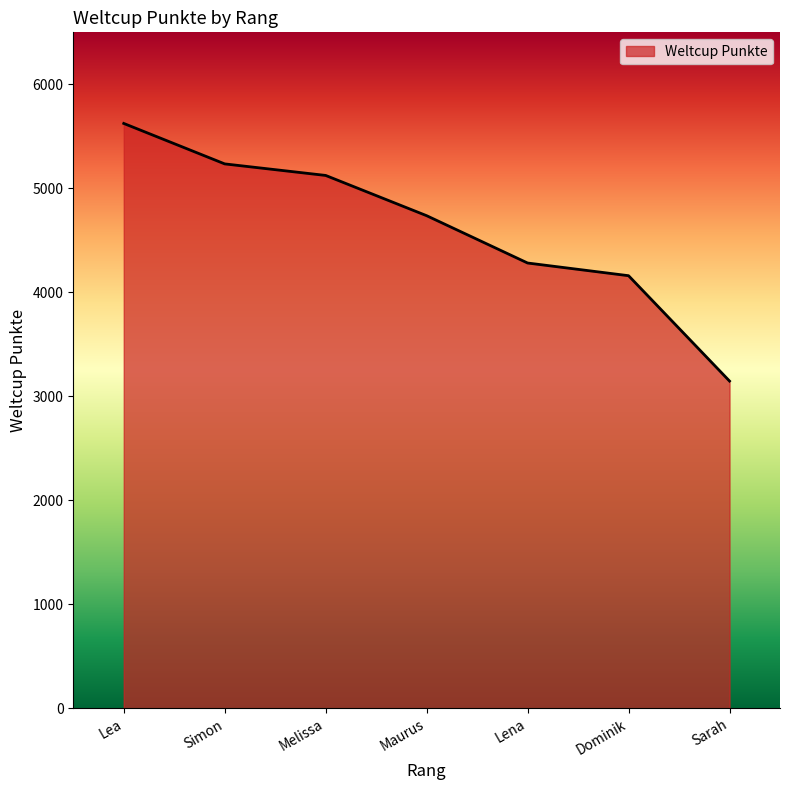

Rank the categories by value from lowest to highest.

Sarah, Dominik, Lena, Maurus, Melissa, Simon, Lea